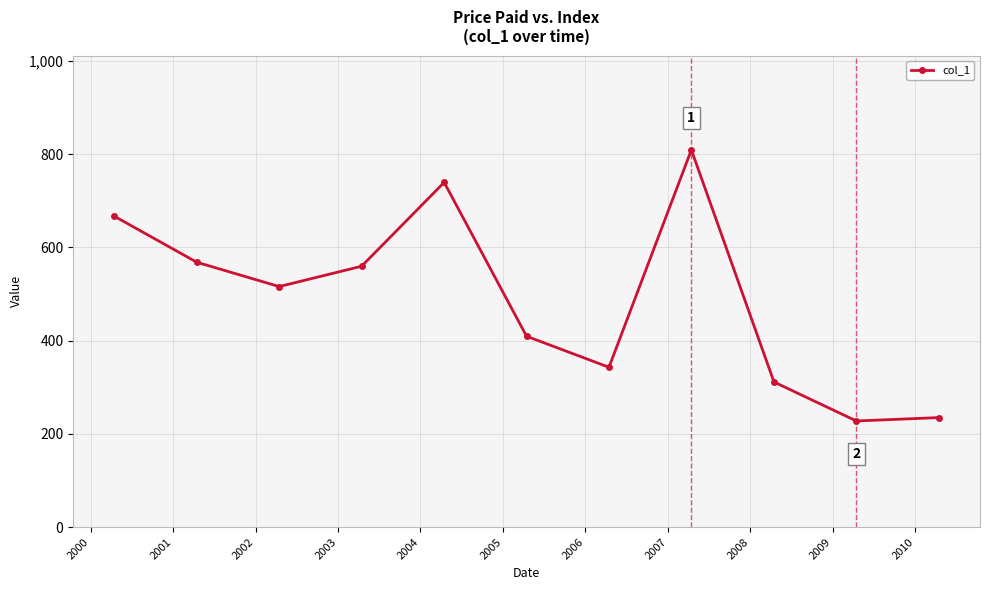

How many interior local peaks (higher than both neighbors) does the data have?

2